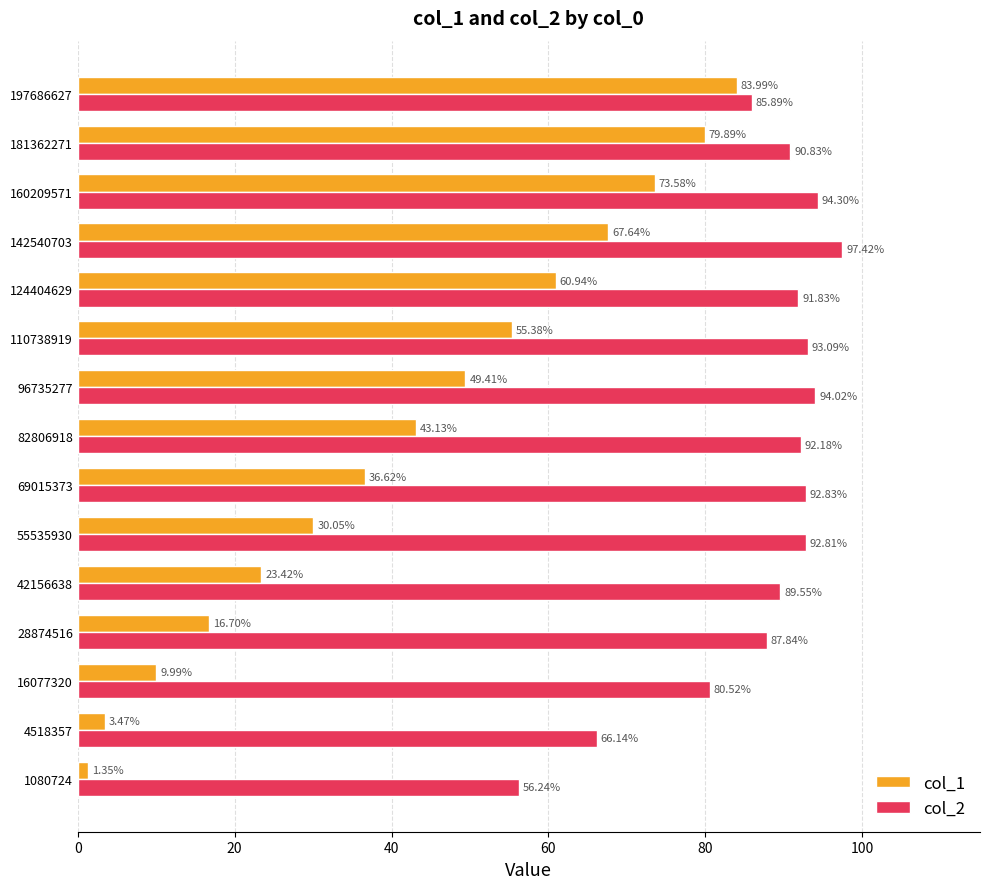

Between 55535930 and 197686627, which series saw the biggest shift?

col_1